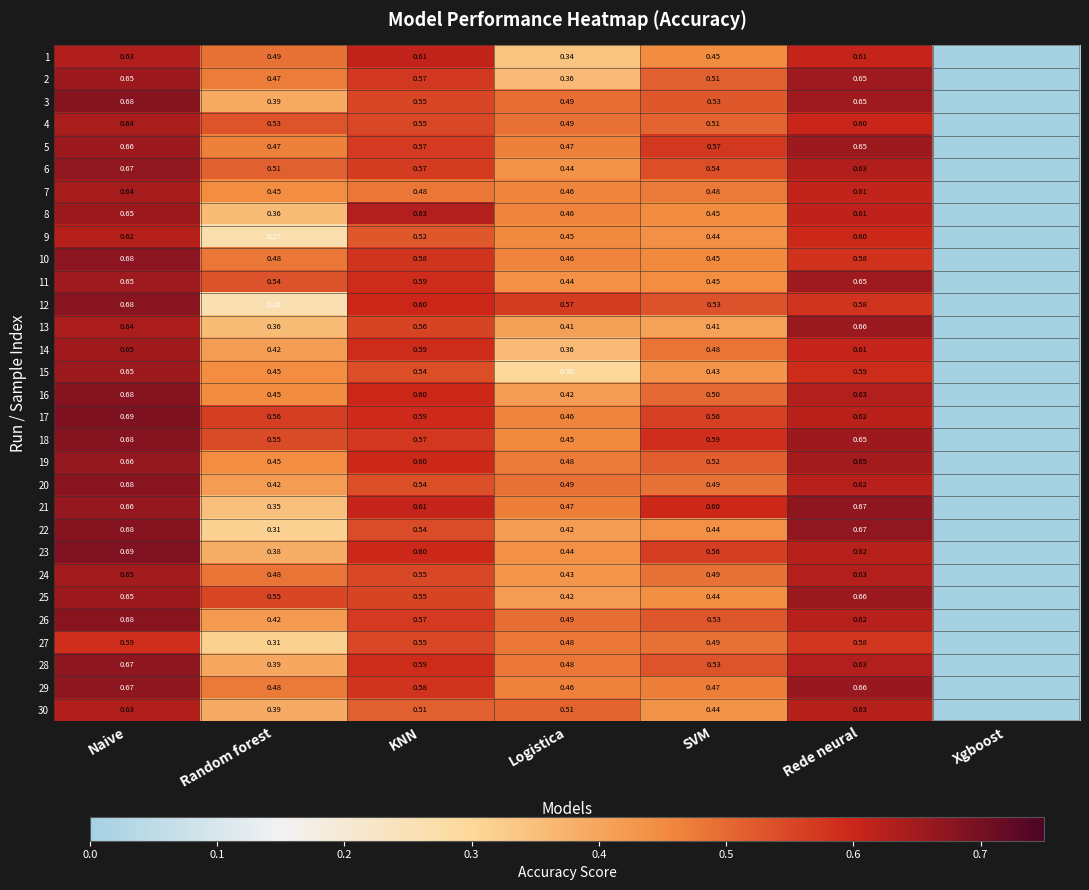

Count the 10 values in the range 0 to 1.

7